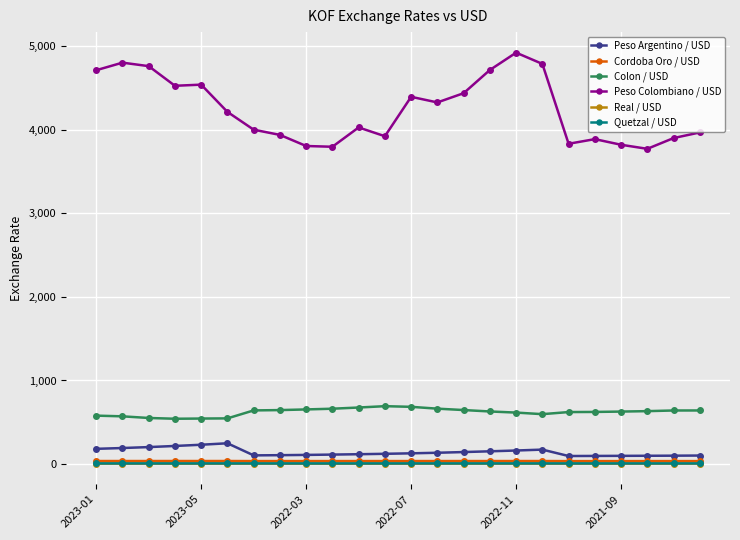

Which series has the widest spread of values?

Peso Colombiano / USD